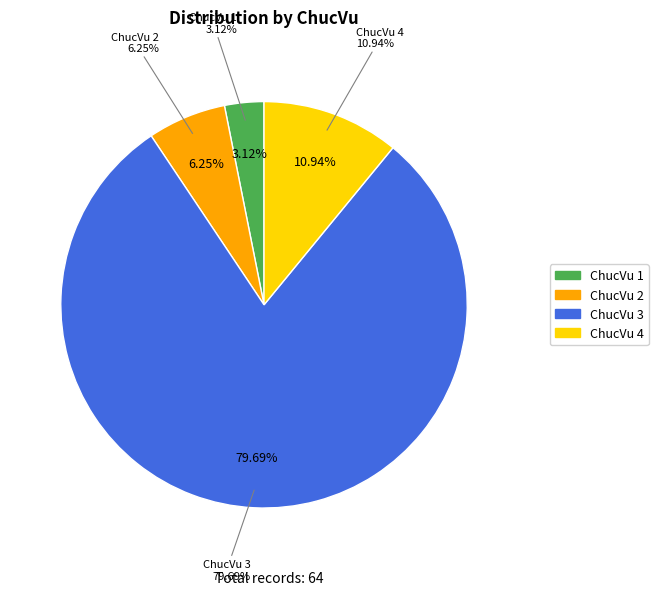

Count the number of slices in the pie.

4